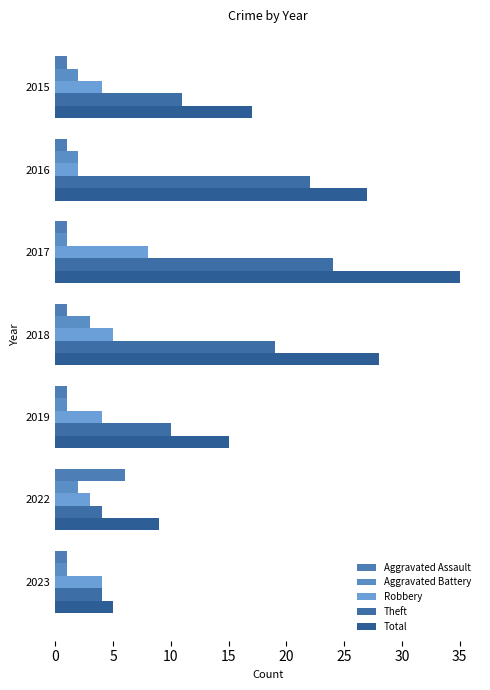

Which category has the highest value in the Aggravated Battery series?

2018